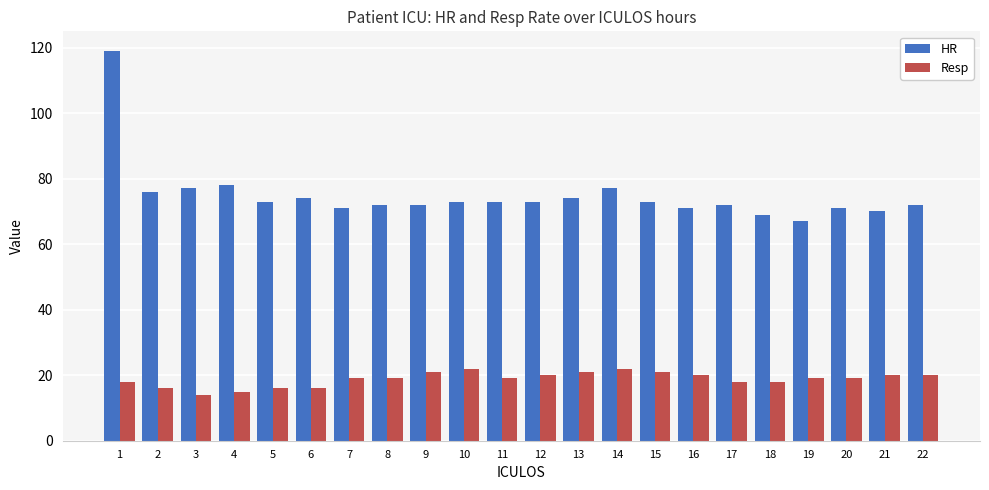

What are all the series names shown in the legend?

HR, Resp